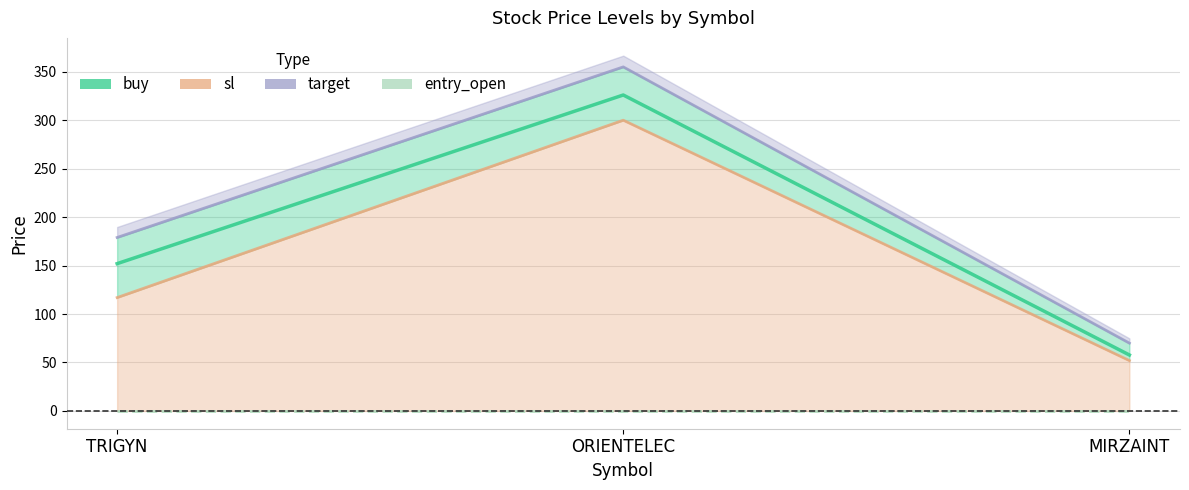

Is the value of target at MIRZAINT greater than the value of sl at MIRZAINT?

Yes